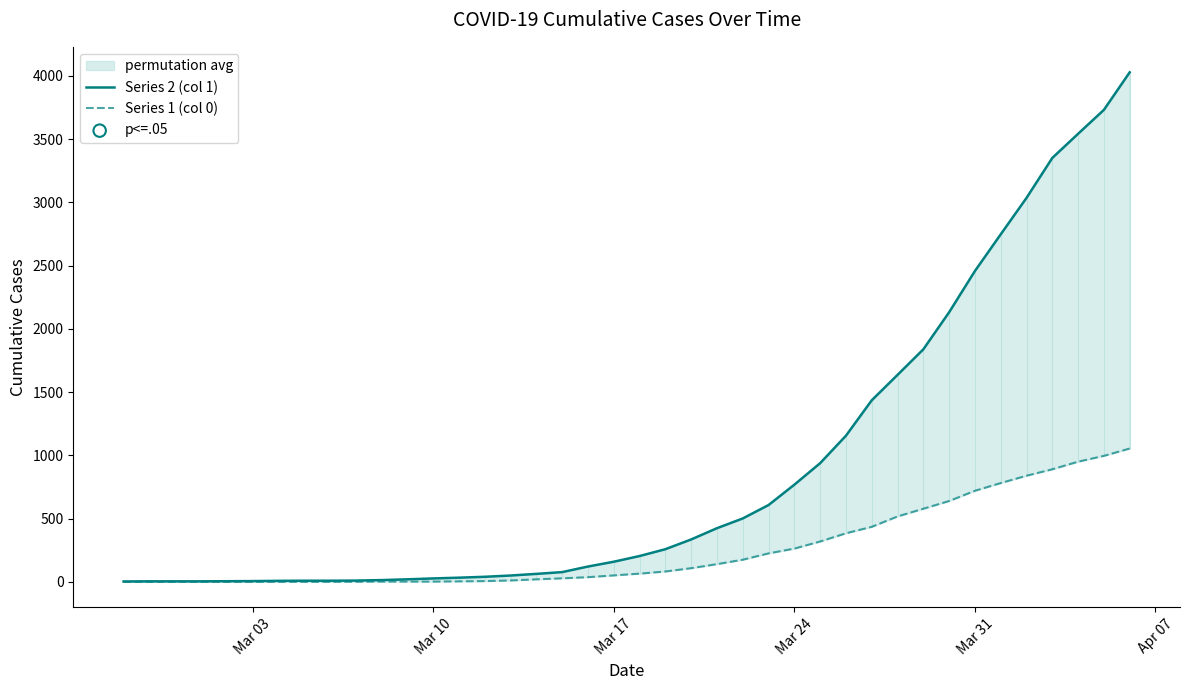

Which series has the widest spread of Y values?

Series 2 (col 1)